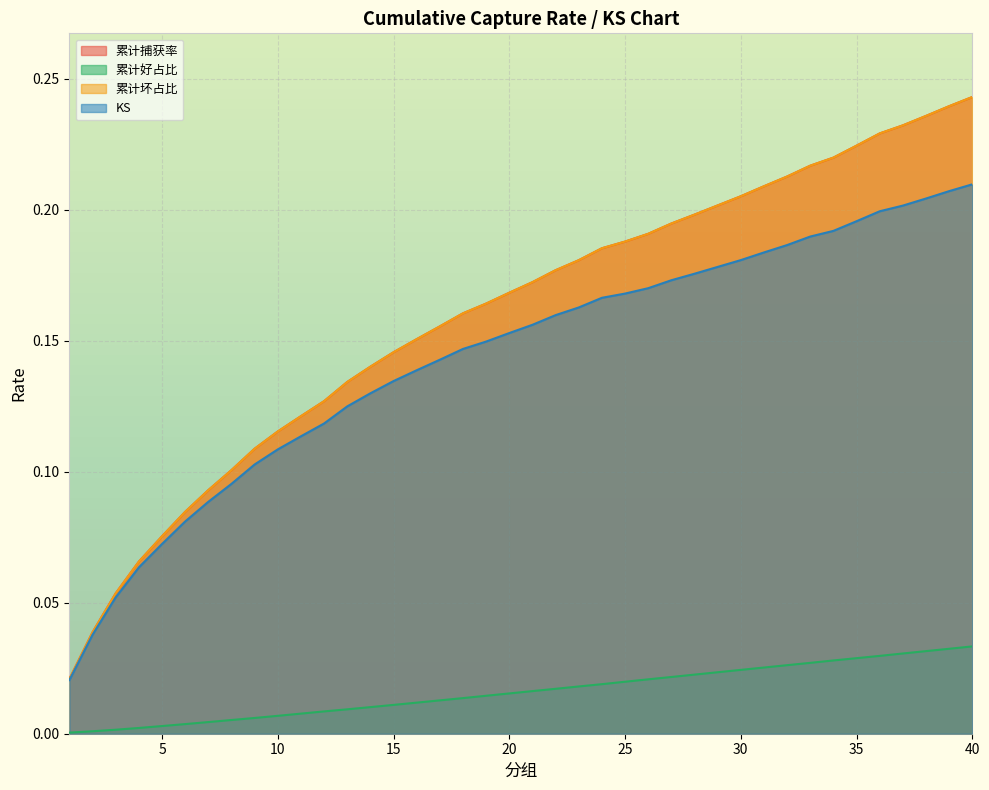

How many lines are shown in the chart?

4